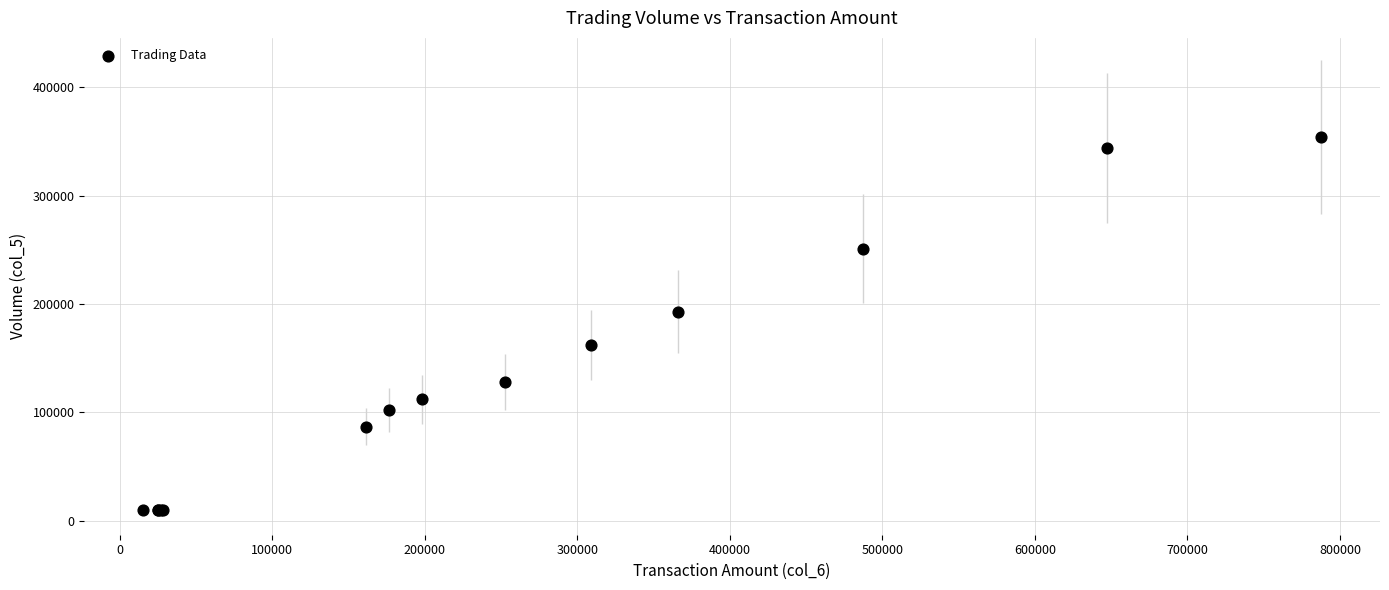

What Y value in the scatter plot is closest to 182000?

193000